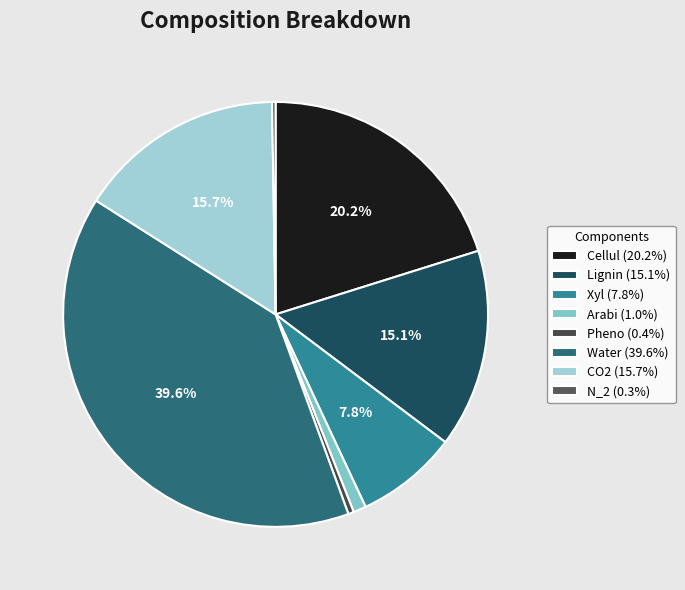

To the nearest percent, what is the average slice percentage?

12%